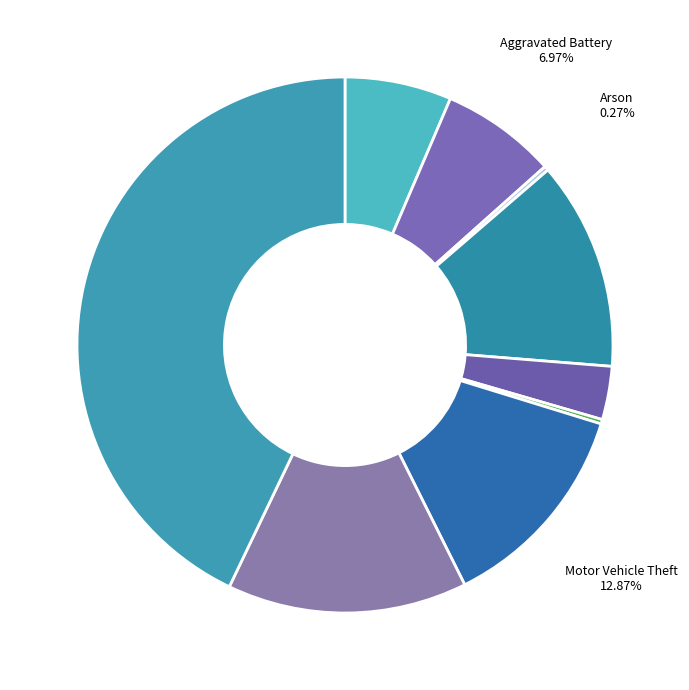

Which slice is the largest?

Theft